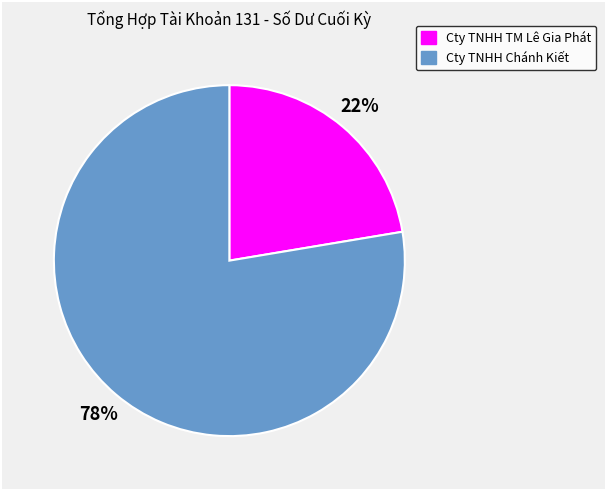

Is there any slice that represents more than half of the pie?

Yes